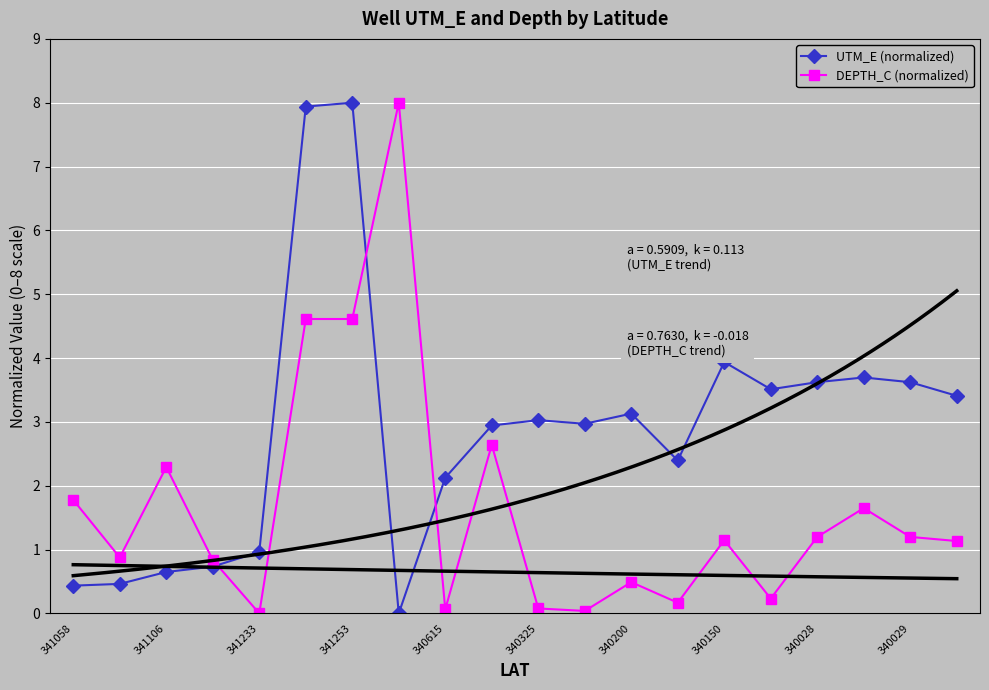

Which series has the largest range (max minus min)?

UTM_E (normalized)